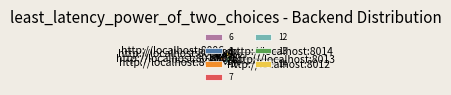

True or false: 10 accounts for 6% of the total.

False